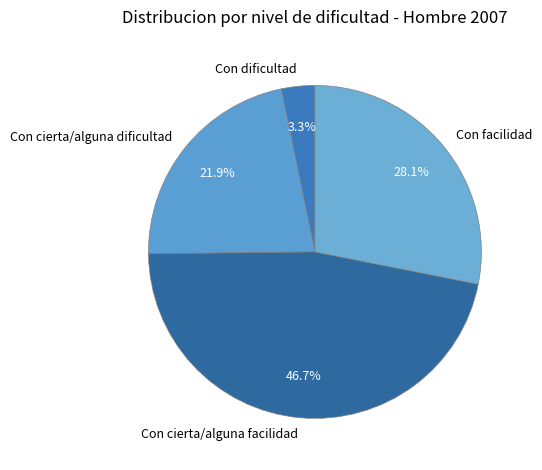

Rank the categories by value from highest to lowest.

Con cierta/alguna facilidad, Con facilidad, Con cierta/alguna dificultad, Con dificultad